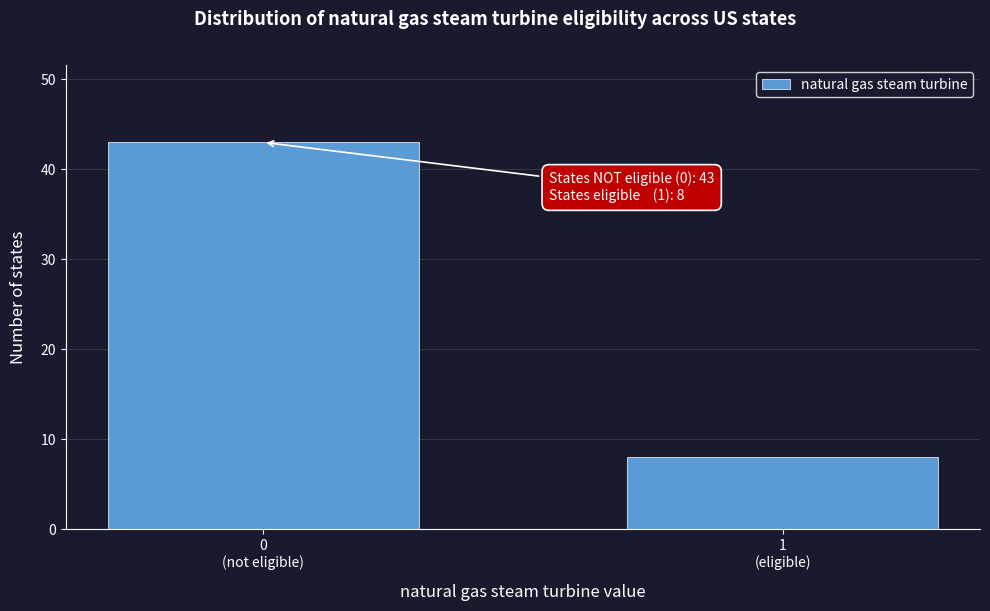

Reading left to right, extract all data points from this chart.

43	8